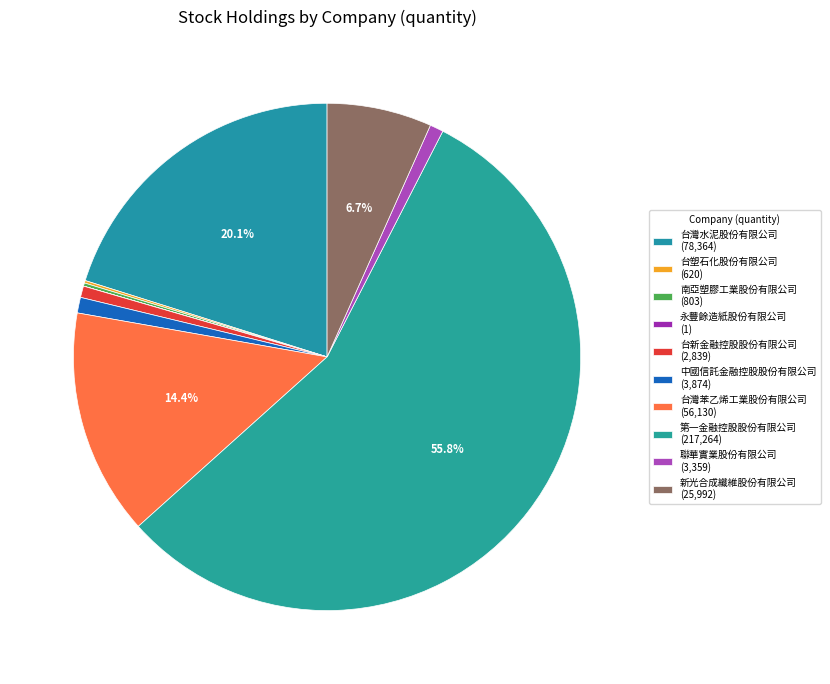

Count the number of slices in the pie.

10